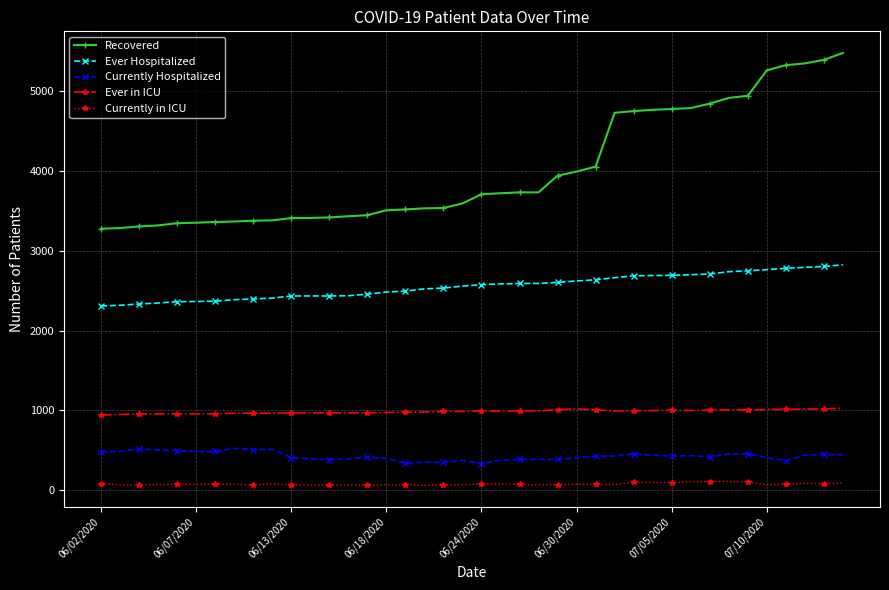

Which series has the largest range (max minus min)?

Recovered